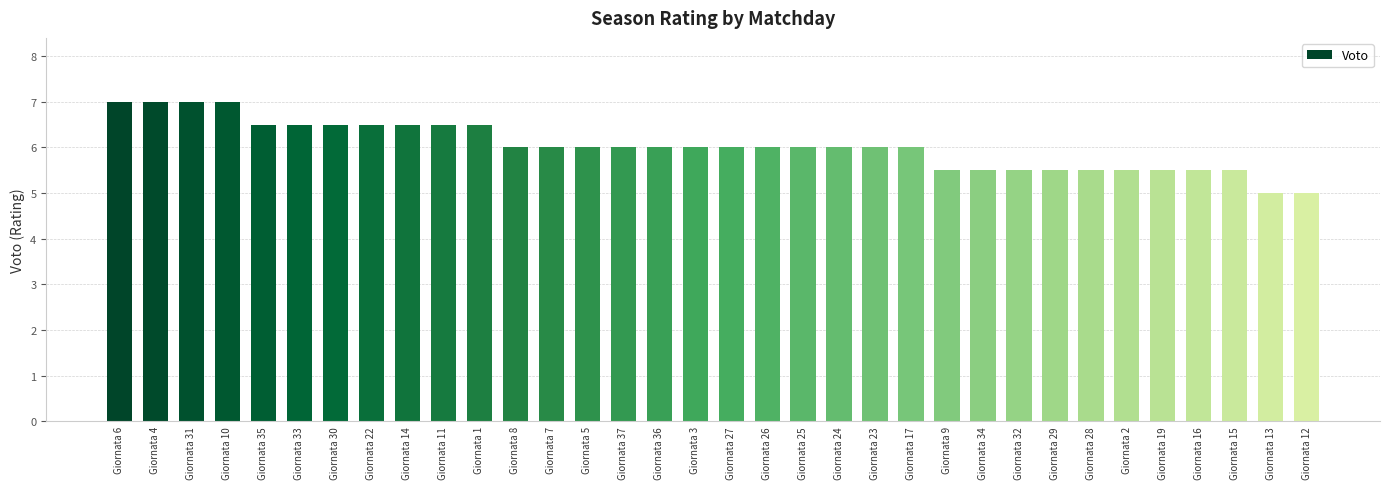

What is the change in value from Giornata 15 to Giornata 12?

-0.5